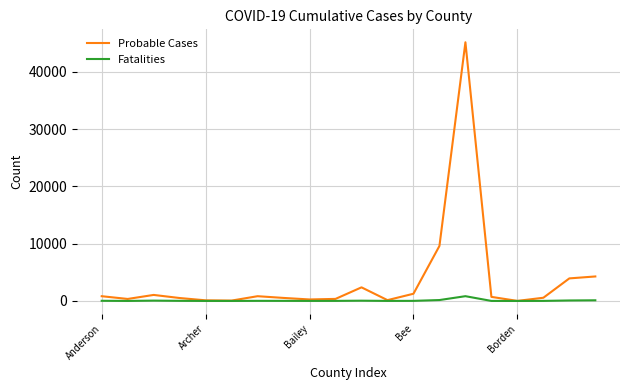

Which series has the largest total across all categories?

Probable Cases